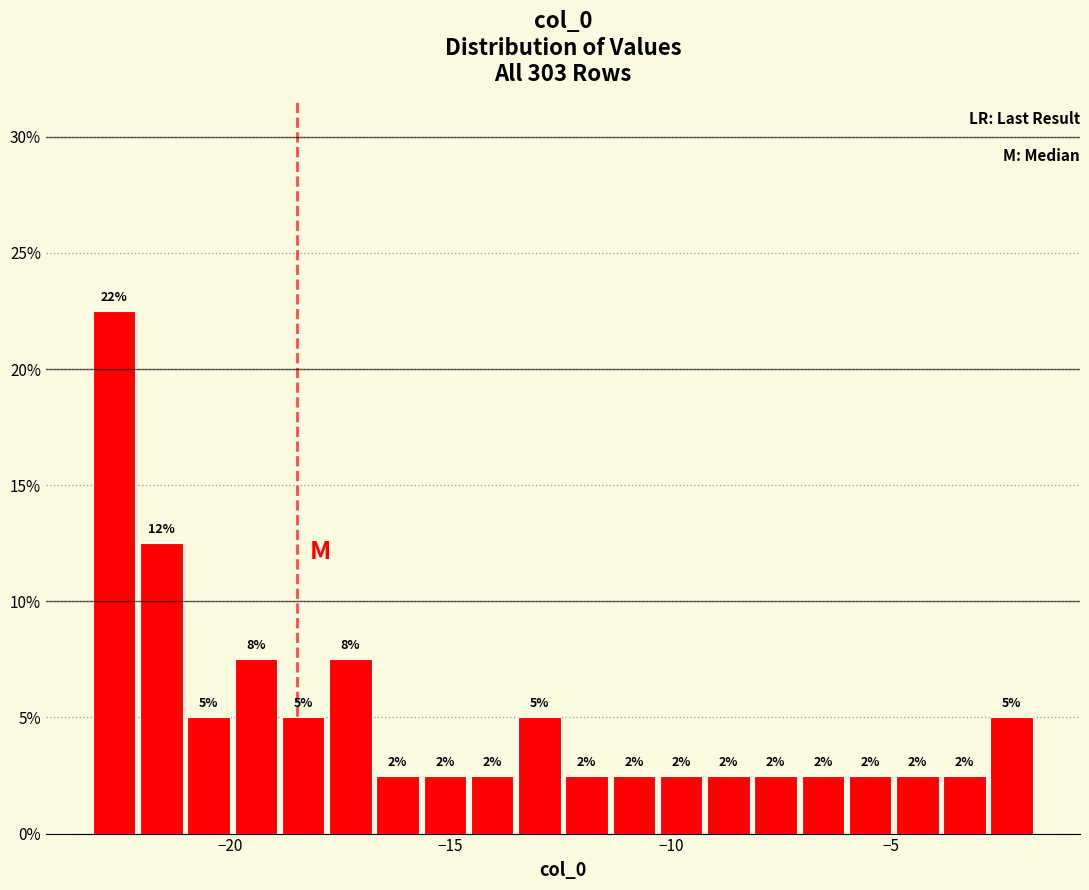

Read against the x-axis, roughly where is the centre of the tallest bar?

-22.5